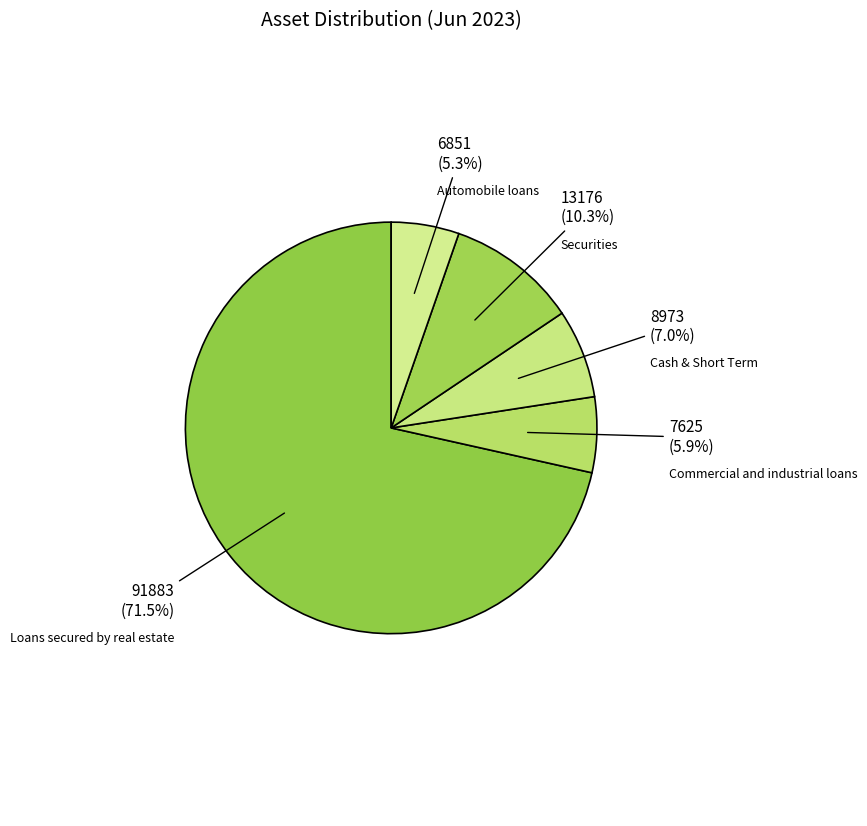

To the nearest percent, what is the combined percentage of Automobile loans and Commercial and industrial loans?

11%